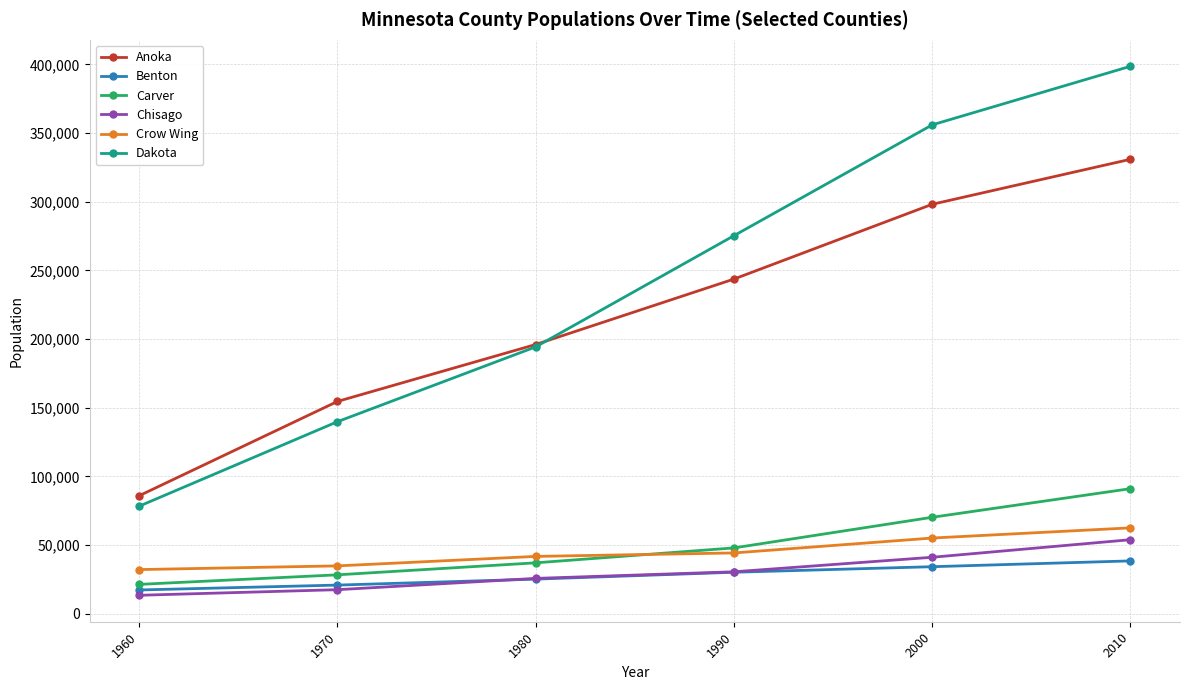

Read the Crow Wing value at 2010, to the nearest 10.

62500